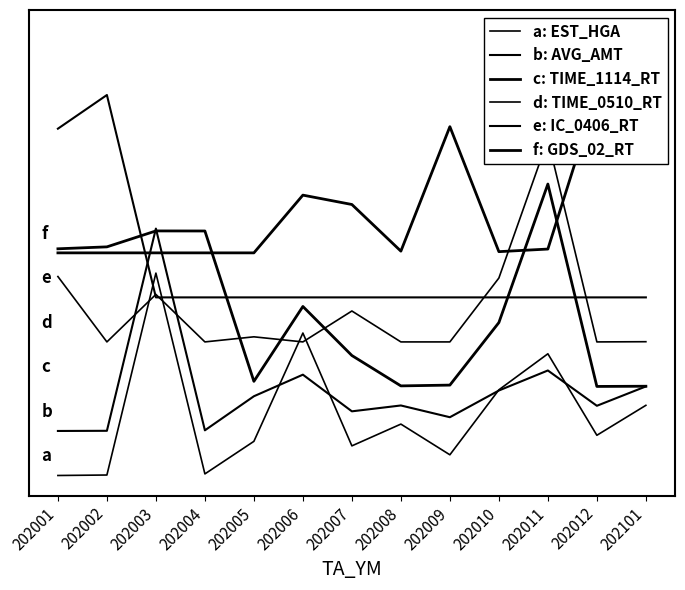

Reading right to left, transcribe all the data shown in this chart.

a: EST_HGA: 0.3	0.2	0.6	0.4	0.1	0.3	0.1	0.7	0.2	0.0	1.0	0.0	0.0
b: AVG_AMT: 0.4	0.3	0.5	0.4	0.3	0.3	0.3	0.5	0.4	0.2	1.2	0.2	0.2
c: TIME_1114_RT: 0.4	0.4	1.4	0.8	0.4	0.4	0.6	0.8	0.5	1.2	1.2	1.1	1.1
d: TIME_0510_RT: 0.7	0.7	1.7	1.0	0.7	0.7	0.8	0.7	0.7	0.7	0.9	0.7	1.0
e: IC_0406_RT: 0.9	0.9	0.9	0.9	0.9	0.9	0.9	0.9	0.9	0.9	0.9	1.9	1.7
f: GDS_02_RT: 2.1	1.9	1.1	1.1	1.7	1.1	1.3	1.4	1.1	1.1	1.1	1.1	1.1